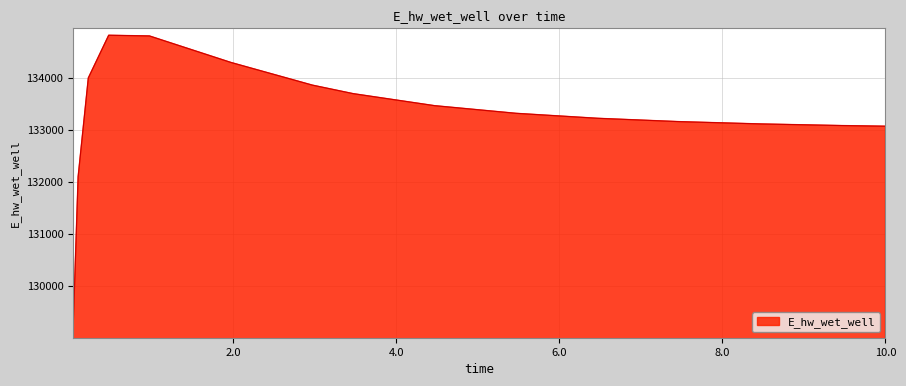

What is the difference between the maximum and minimum values?

5672.3